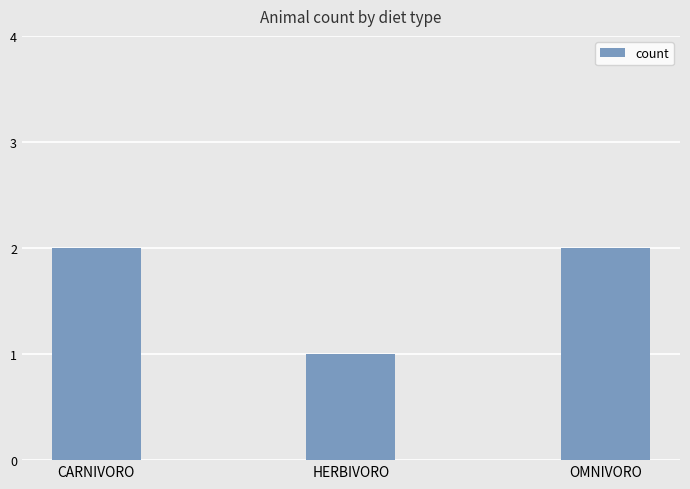

What is the average value?

2